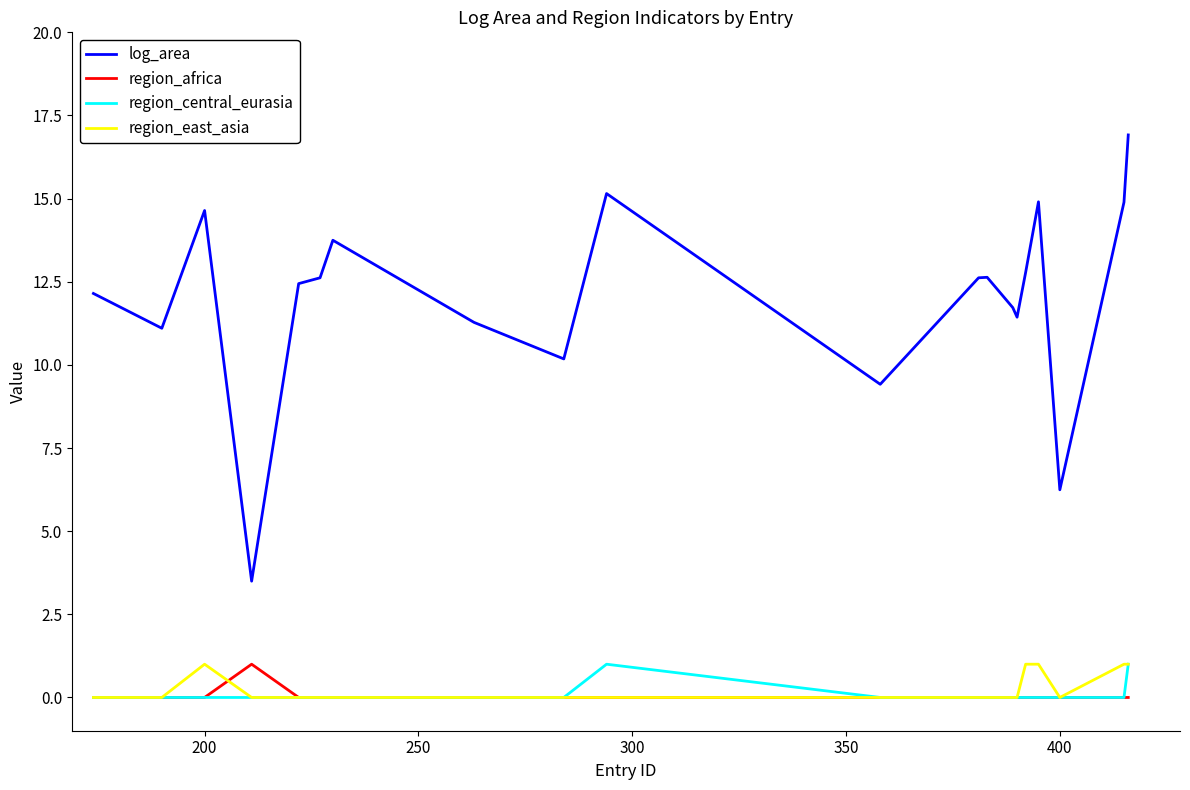

What is the maximum value for region_east_asia?

1.0